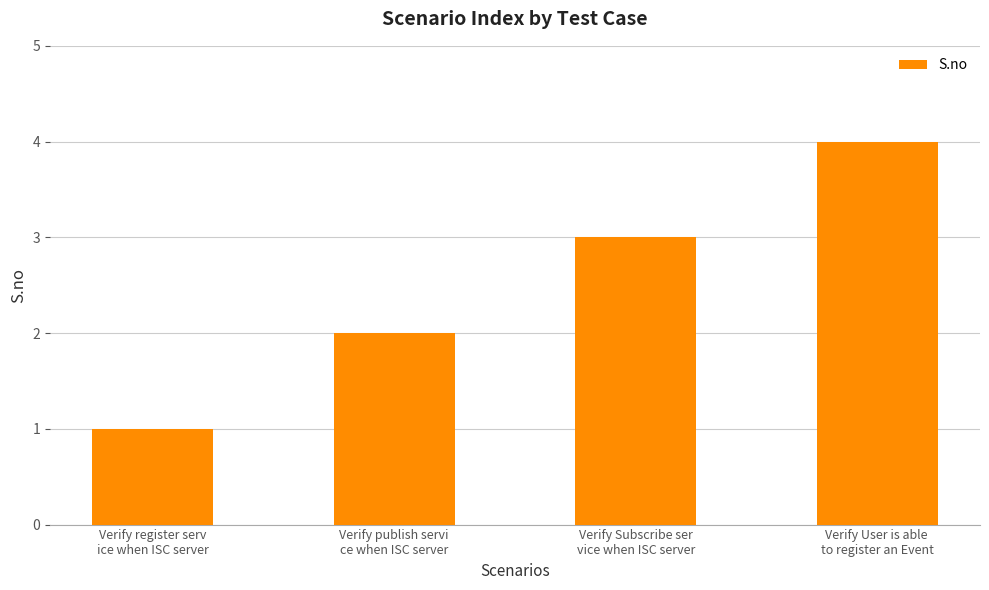

List the labels in order of value, largest first.

Verify User is able 
to register an Event, Verify Subscribe ser
vice when ISC server, Verify publish servi
ce when ISC server, Verify register serv
ice when ISC server